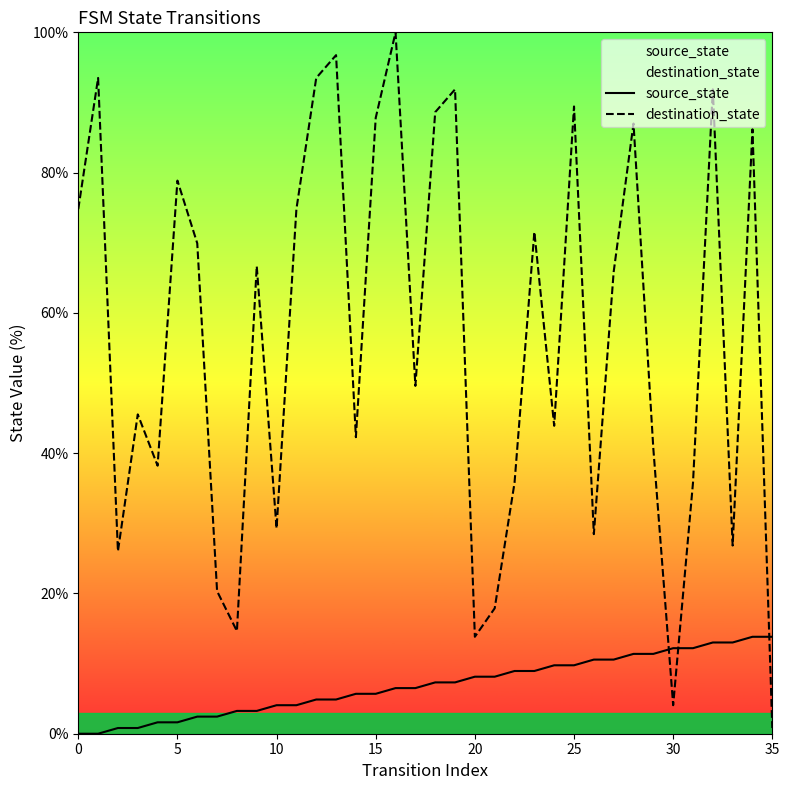

Rank the series by their average value, from lowest to highest.

source_state, destination_state